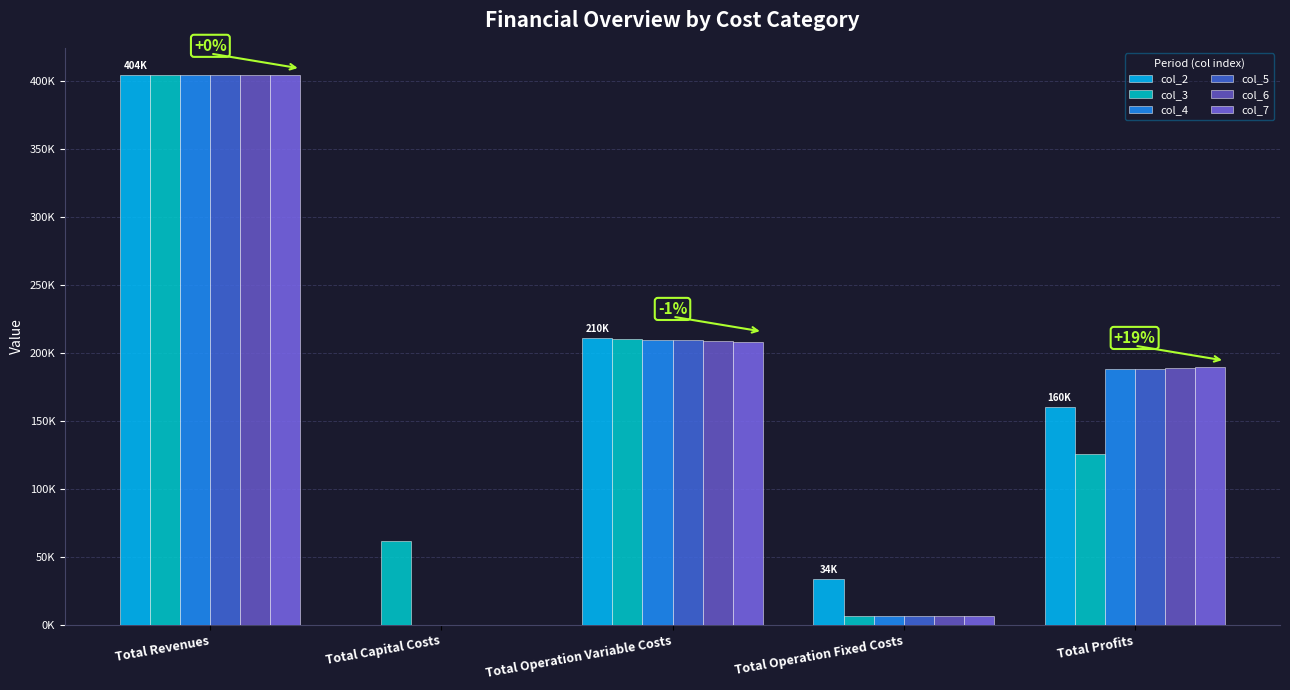

Reading left to right, transcribe all the data shown in this chart.

col_2: Total Revenues=403894.5	Total Capital Costs=0.0	Total Operation Variable Costs=210484.9	Total Operation Fixed Costs=33627.6	Total Profits=159782.0
col_3: Total Revenues=403789.5	Total Capital Costs=61600.0	Total Operation Variable Costs=209972.9	Total Operation Fixed Costs=6473.3	Total Profits=125743.2
col_4: Total Revenues=403789.5	Total Capital Costs=0.0	Total Operation Variable Costs=209518.6	Total Operation Fixed Costs=6473.3	Total Profits=187797.6
col_5: Total Revenues=403789.5	Total Capital Costs=0.0	Total Operation Variable Costs=209063.6	Total Operation Fixed Costs=6473.3	Total Profits=188252.6
col_6: Total Revenues=403789.5	Total Capital Costs=0.0	Total Operation Variable Costs=208608.0	Total Operation Fixed Costs=6473.3	Total Profits=188708.2
col_7: Total Revenues=403789.5	Total Capital Costs=0.0	Total Operation Variable Costs=208151.8	Total Operation Fixed Costs=6473.3	Total Profits=189164.4